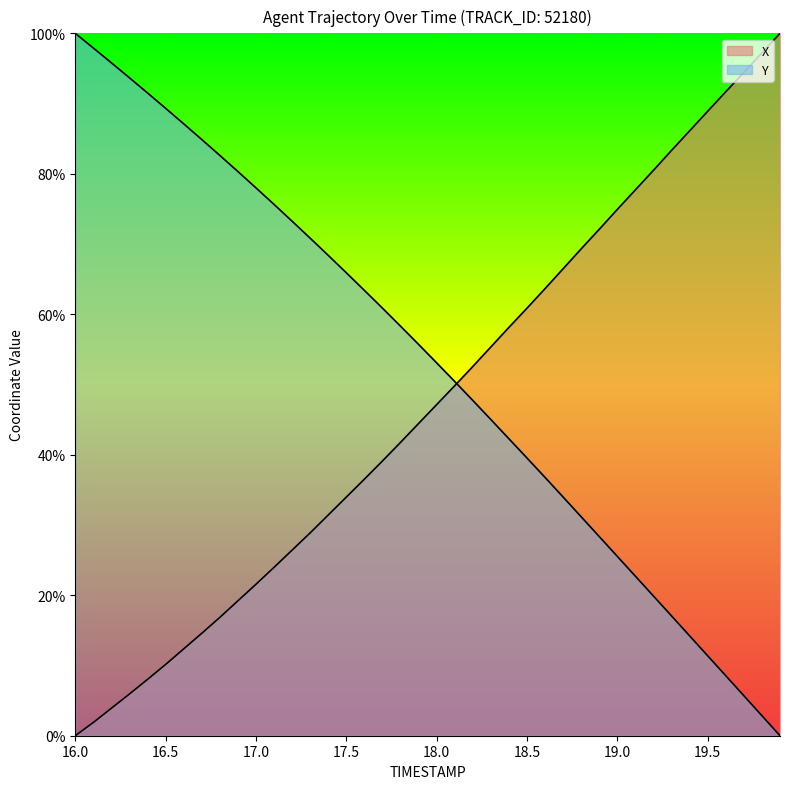

What is the difference between the maximum and minimum values in the Y series?

1.0